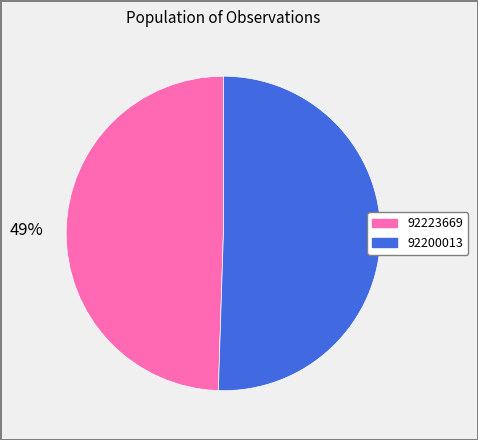

Is the sum of 92200013 and 92223669 greater than half?

Yes